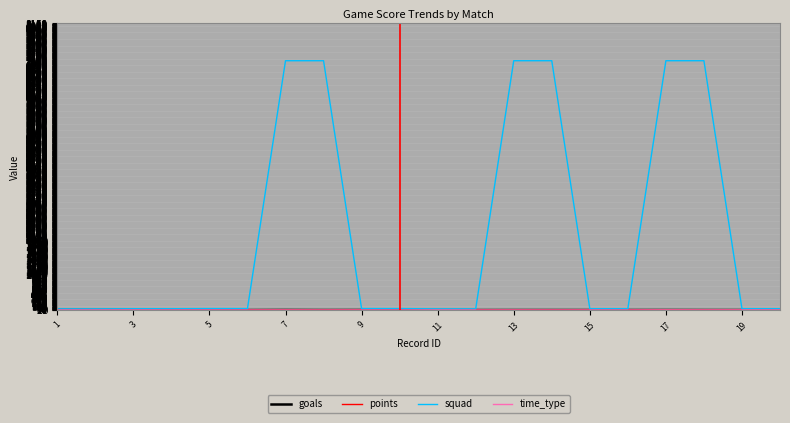

Which series has the largest total across all categories?

squad